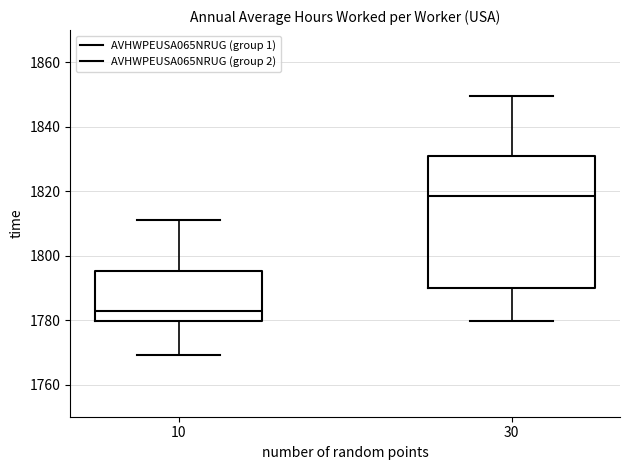

Which box is the tallest, from its lower edge to its upper edge?

30